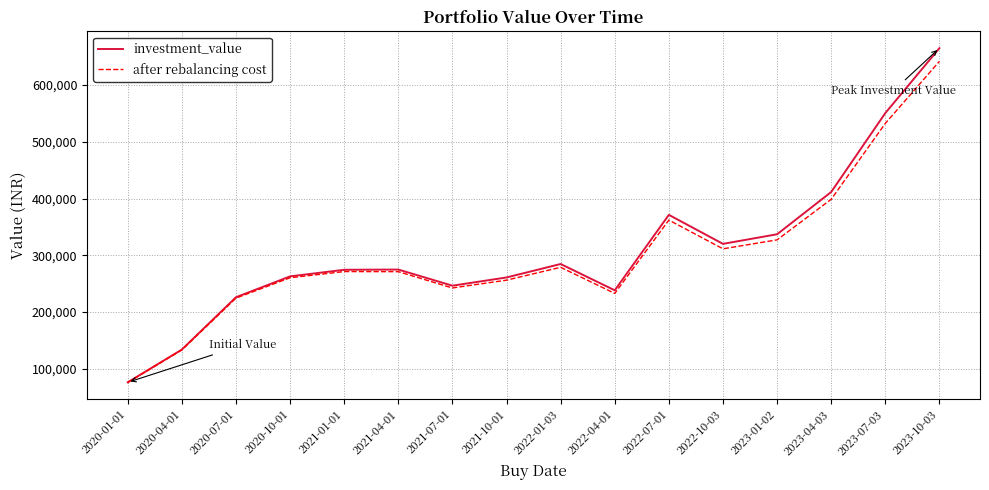

What is the maximum value shown in the chart?

664833.5